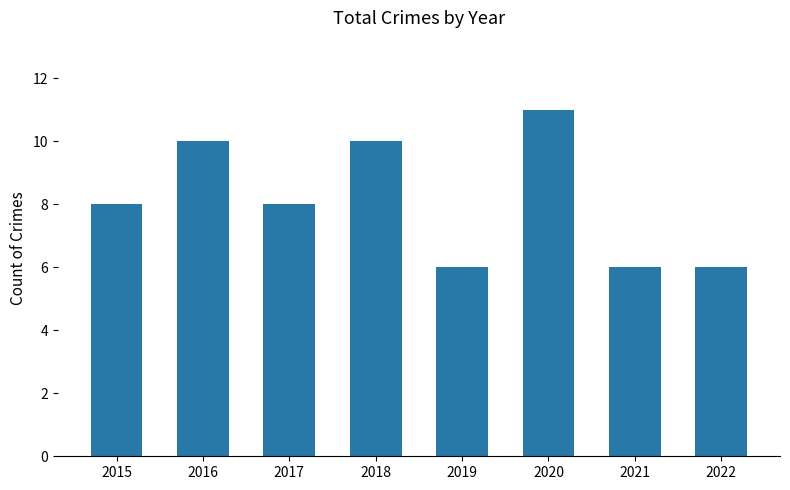

What is the difference between the maximum and second lowest values?

5